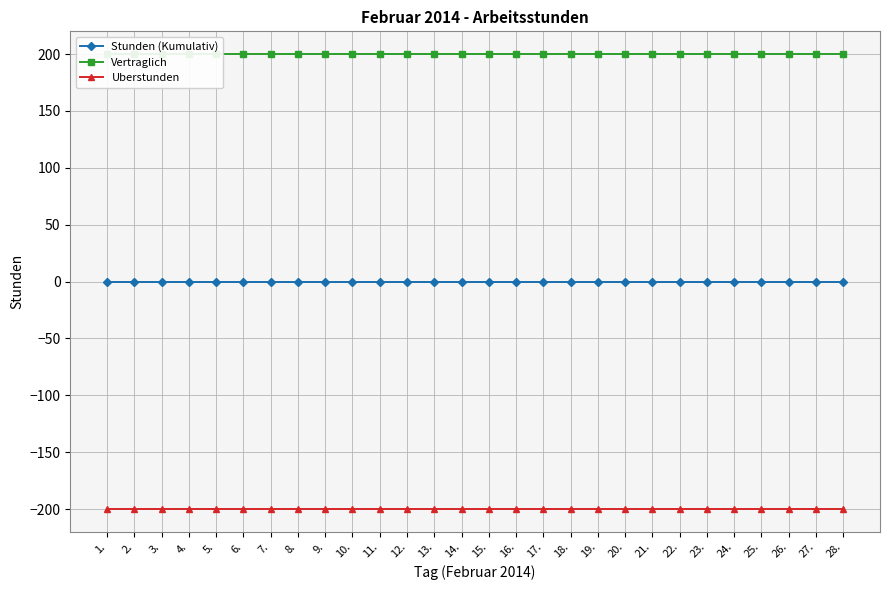

What is the value of the Vertraglich point at the 5th from the left?

200